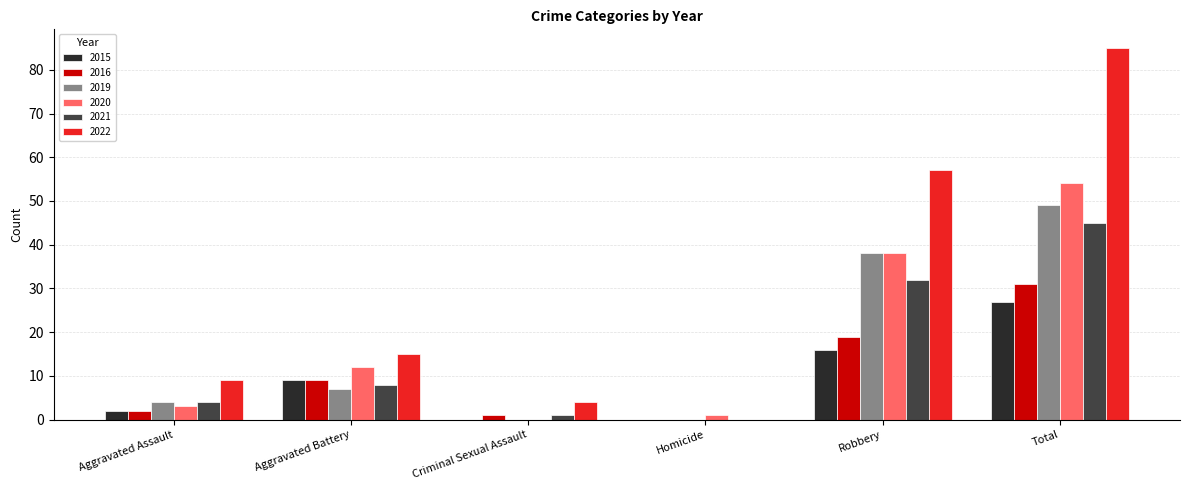

What is the average value of the 2019 series?

16